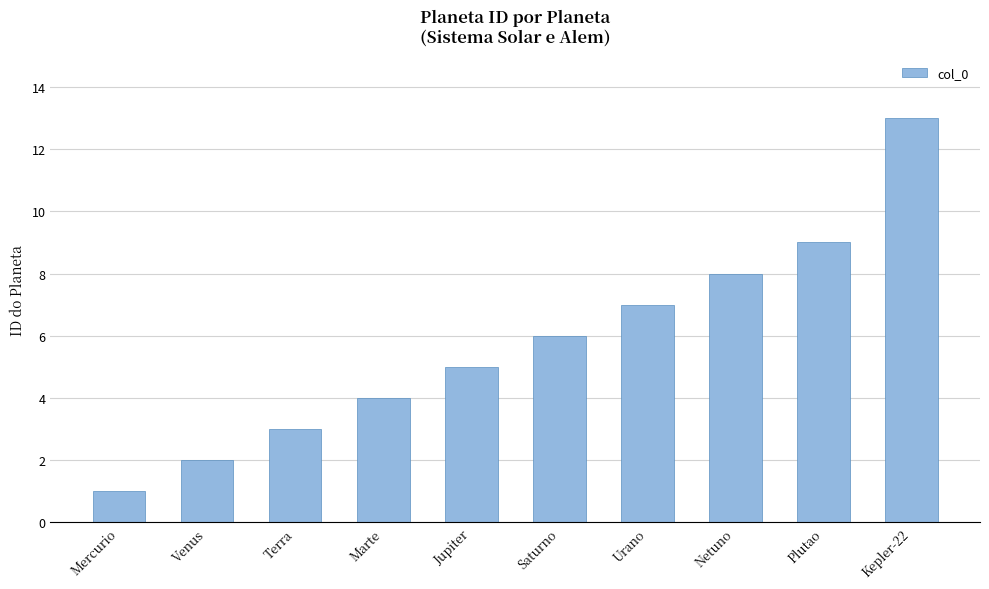

What is the greatest value displayed?

13